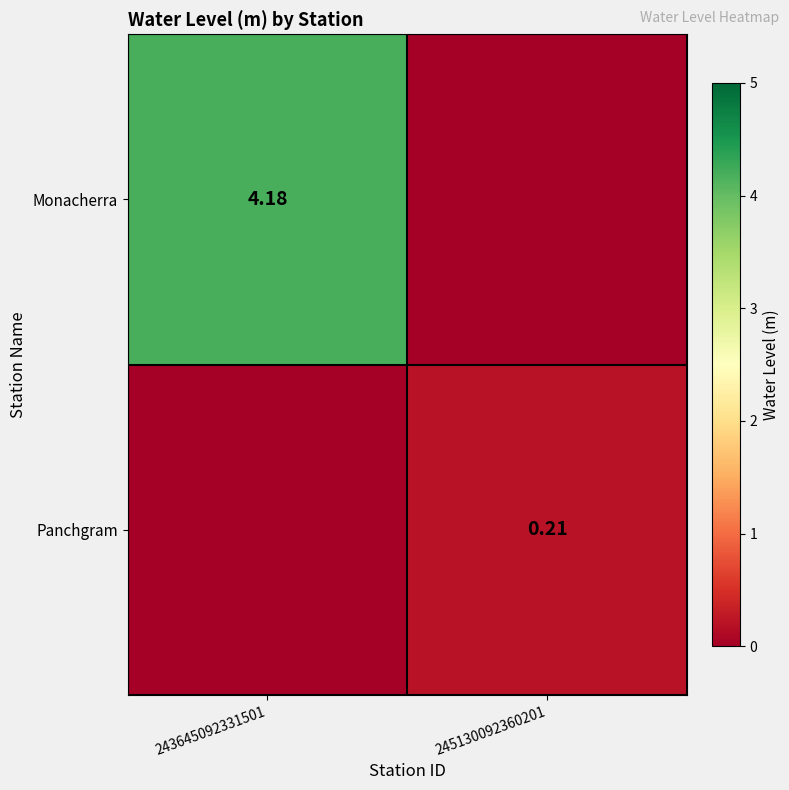

Is the value of Panchgram at 245130092360201 greater than the value of Monacherra at 243645092331501?

No